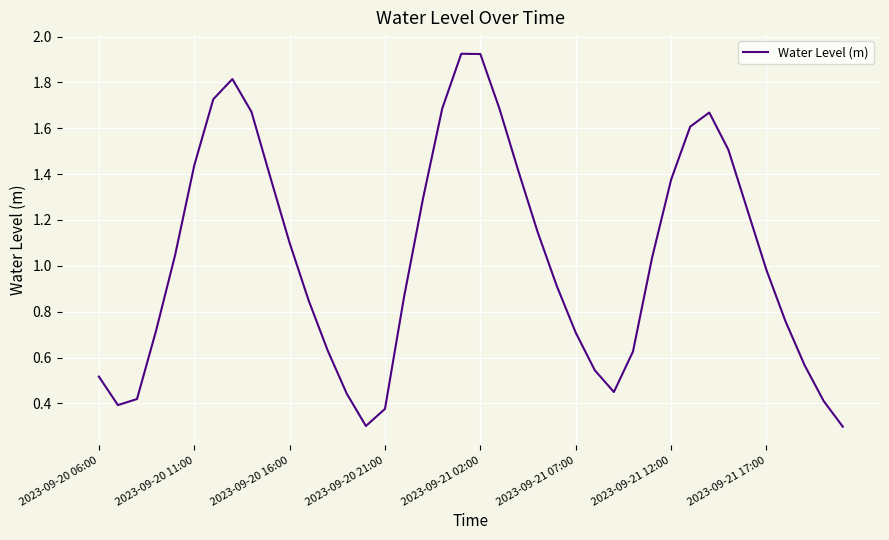

What is the smallest value displayed?

0.3